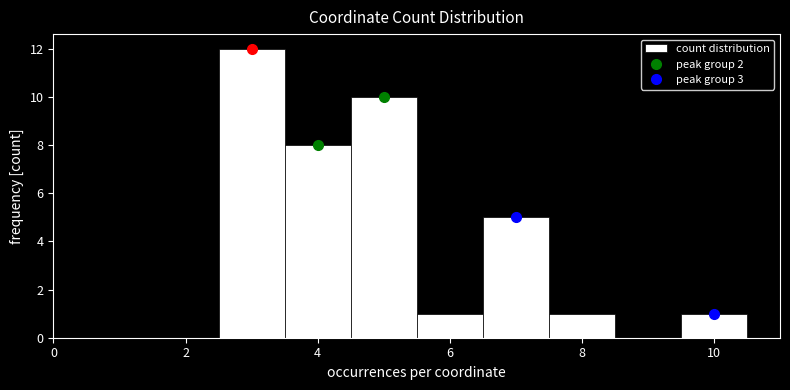

Over which range of the x-axis is the bar tallest?

2.5 to 3.5